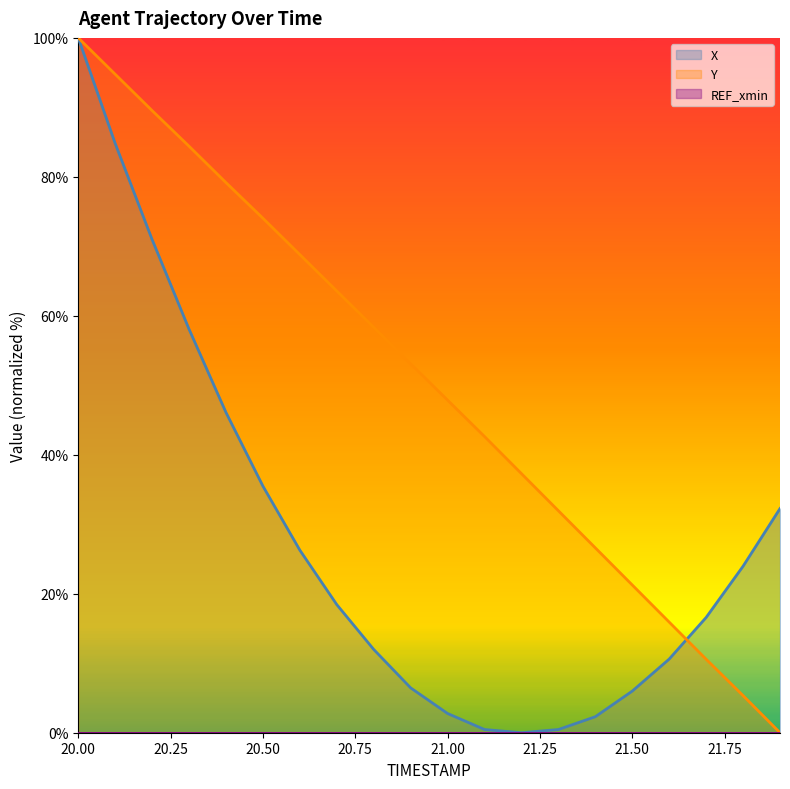

What is the difference between the second highest and minimum values in the Y series?

94.8